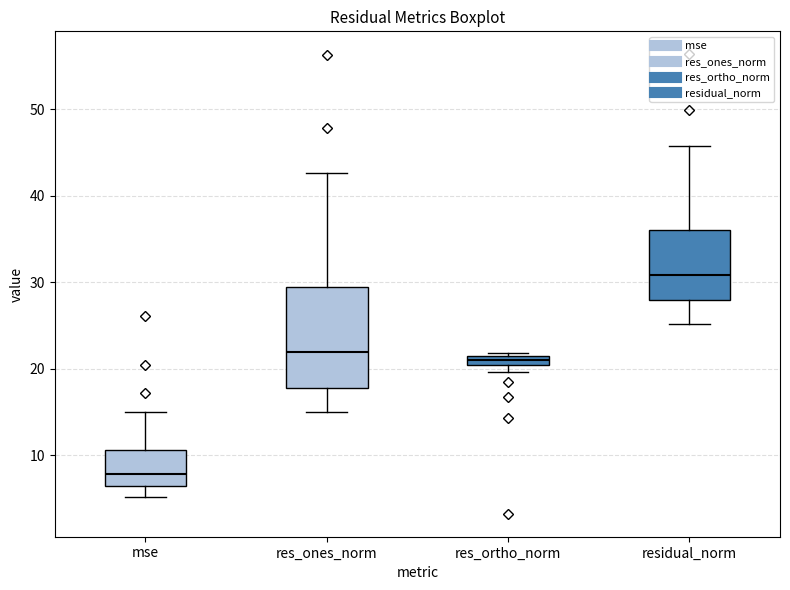

Comparing the boxes themselves (not the whiskers), which one is the tallest?

res_ones_norm